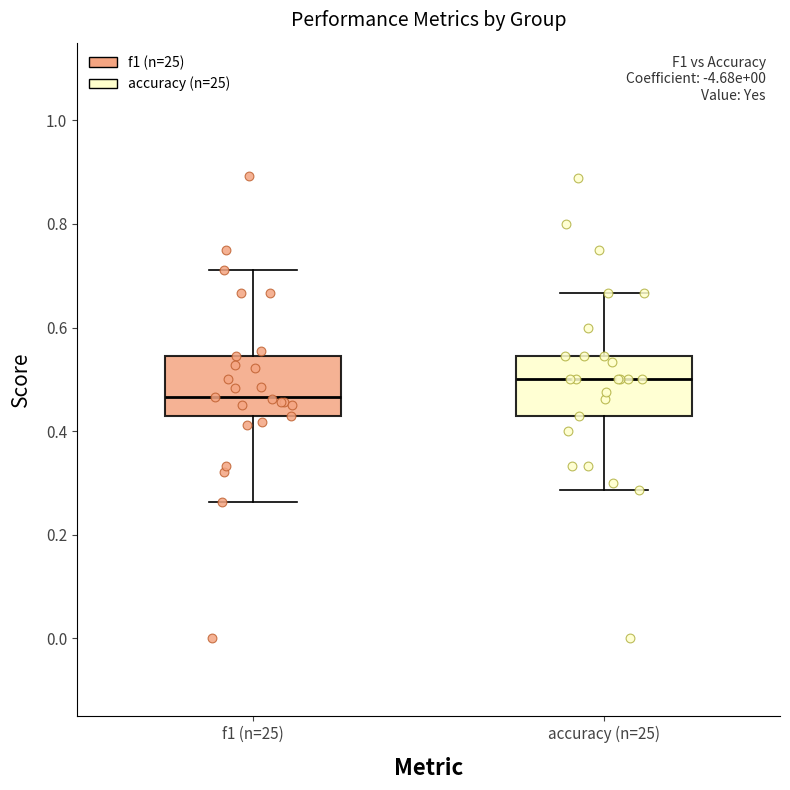

Reading left to right, transcribe this box plot: for each box, give where its median line is, the range the box spans, and where its two whiskers end, as read against the y-axis. The values are not printed on the chart, so give them approximately, as read against the axis.

f1 (n=25): median 0.46, box 0.42 to 0.54, whiskers 0.26 to 0.72
accuracy (n=25): median 0.50, box 0.42 to 0.54, whiskers 0.28 to 0.66